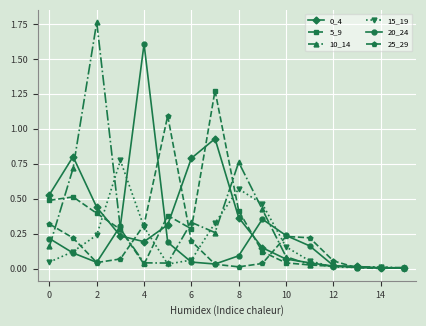

True or false: 25_29 has more than 1 points higher than both neighbors.

True